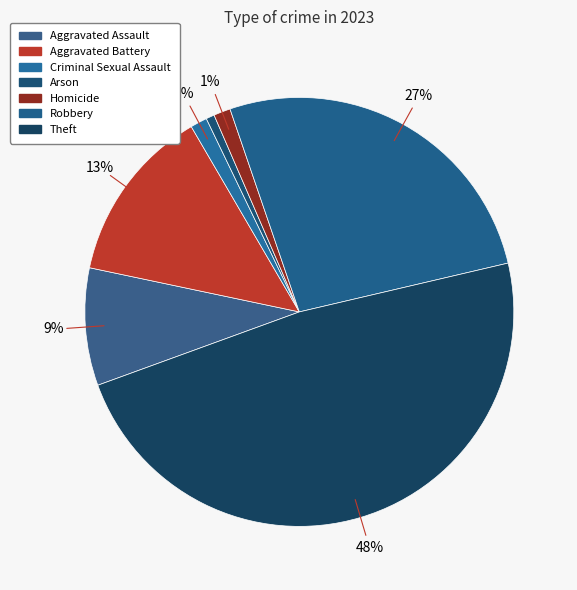

Does any single category account for the majority?

No